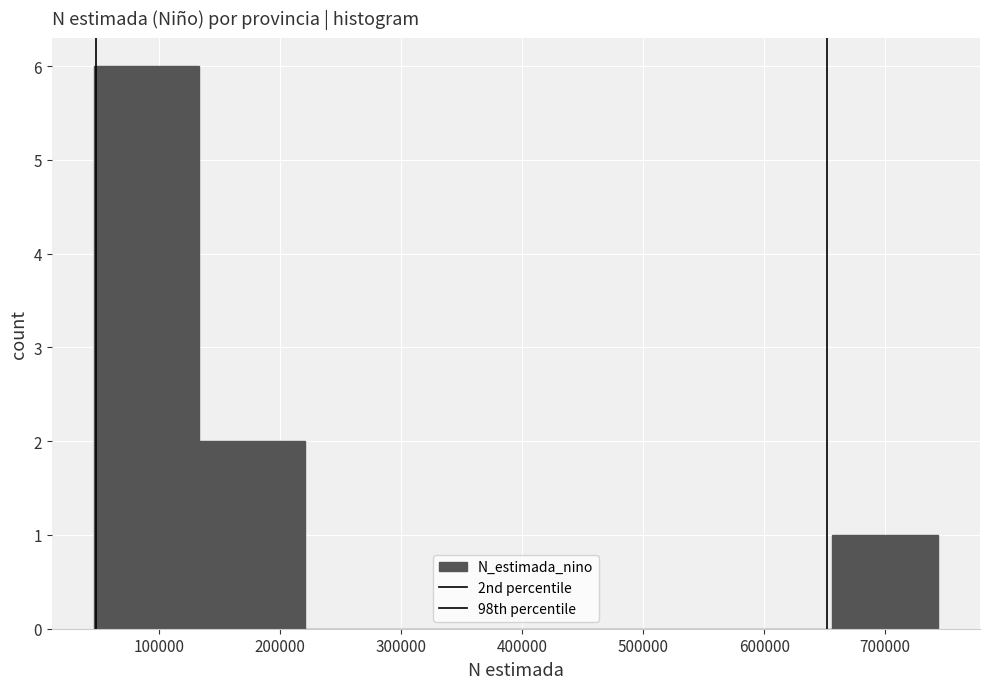

What is the height of the bar covering 130000 to 220000 on the x-axis? Neither the bar edges nor the heights are printed on the chart, so give them approximately, as read against the axes.

2